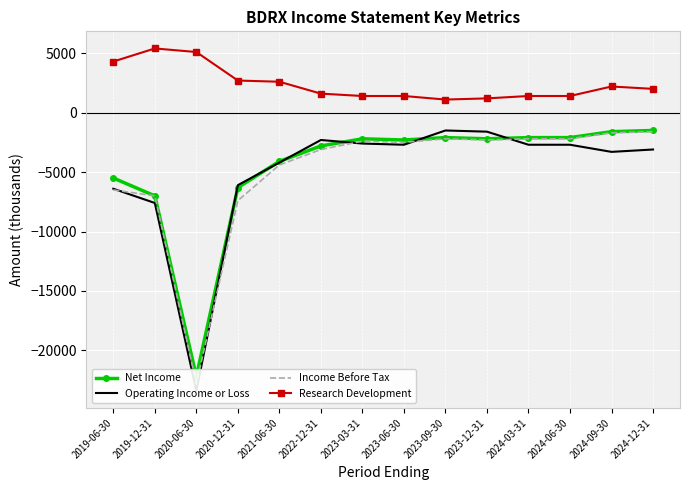

What are all the series names shown in the legend?

Net Income, Operating Income or Loss, Income Before Tax, Research Development